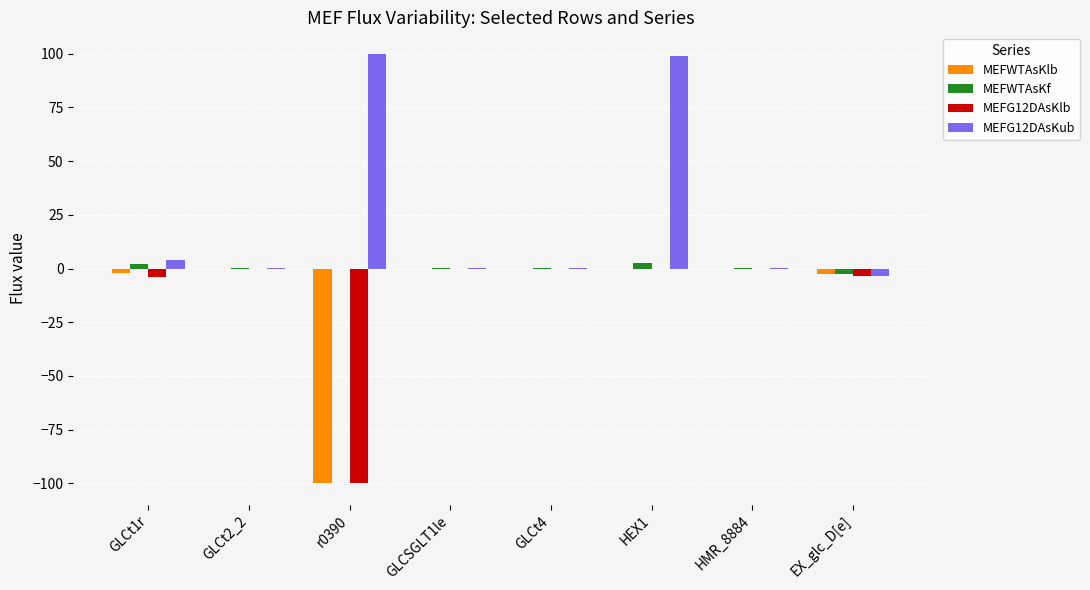

What is the maximum value shown in the chart?

100.0